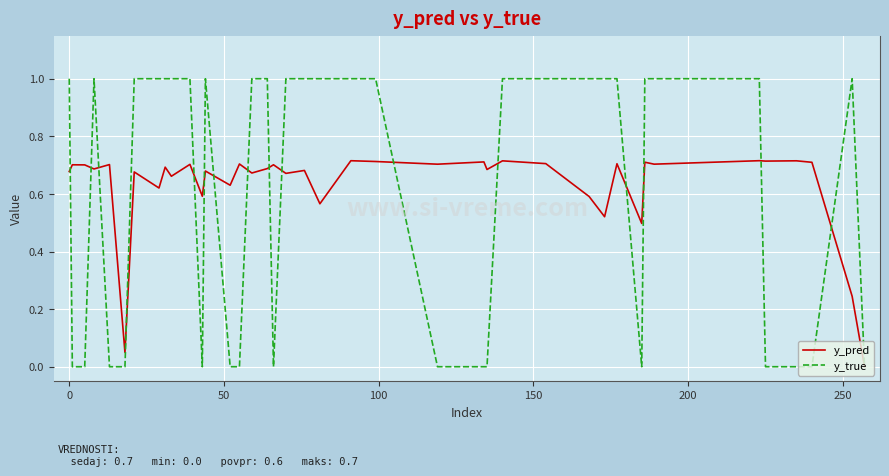

What are all the series names shown in the legend?

y_pred, y_true